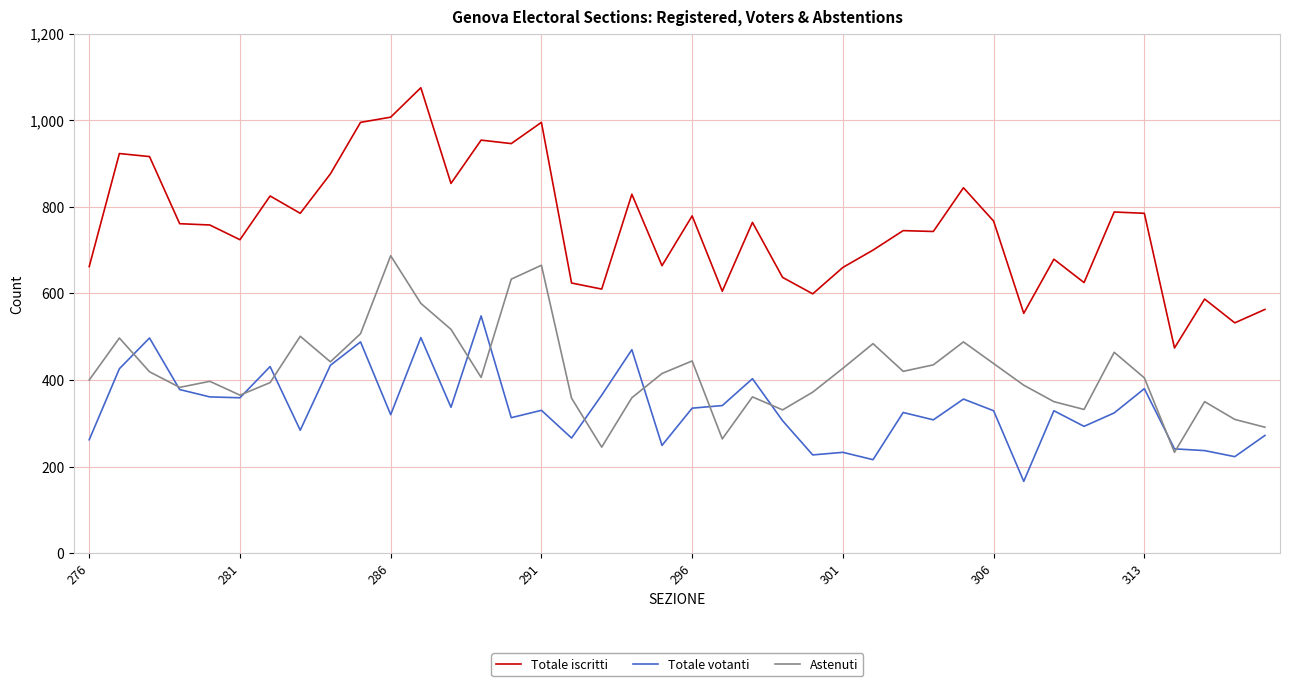

What is the sum of all Astenuti values?

16753